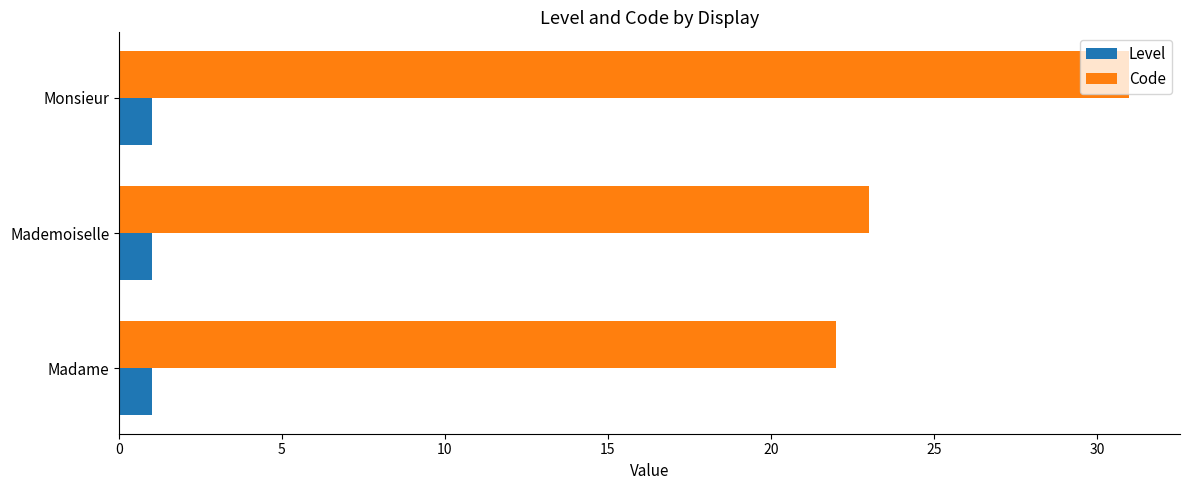

List the series in order of their overall mean, lowest first.

Level, Code